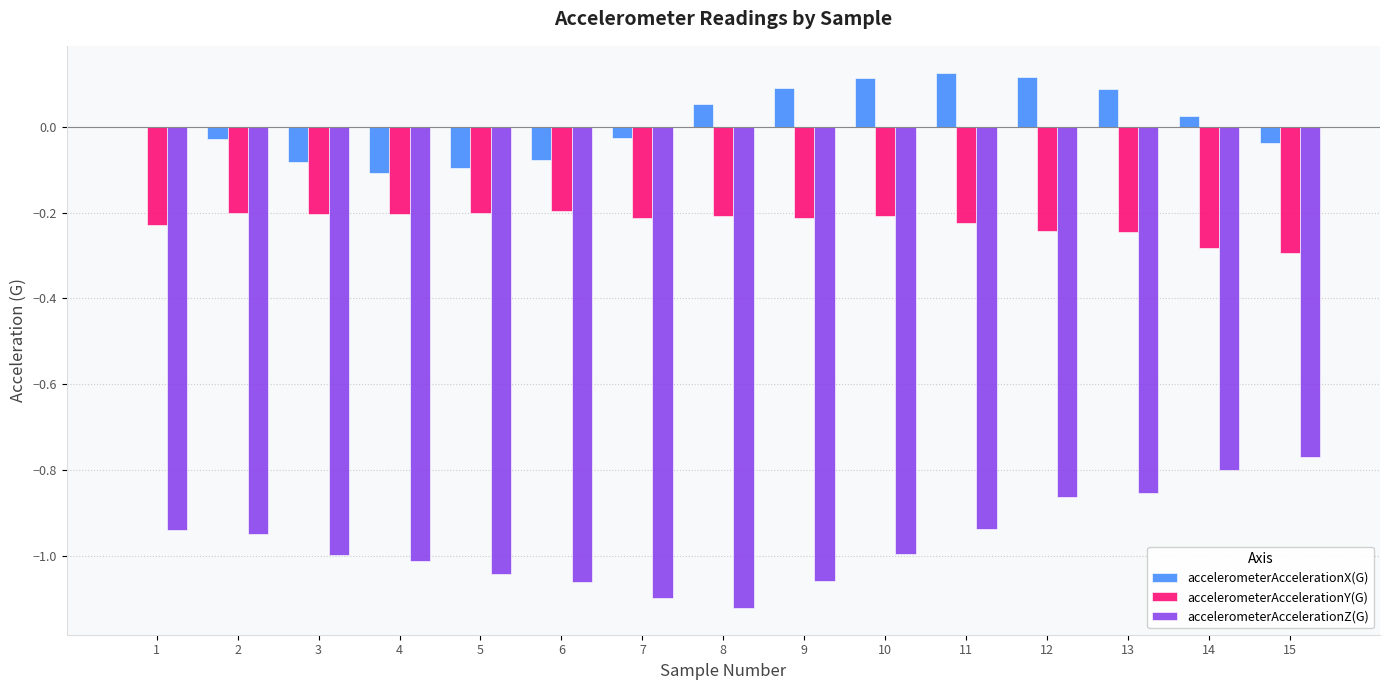

Which series has the largest total across all categories?

accelerometerAccelerationX(G)